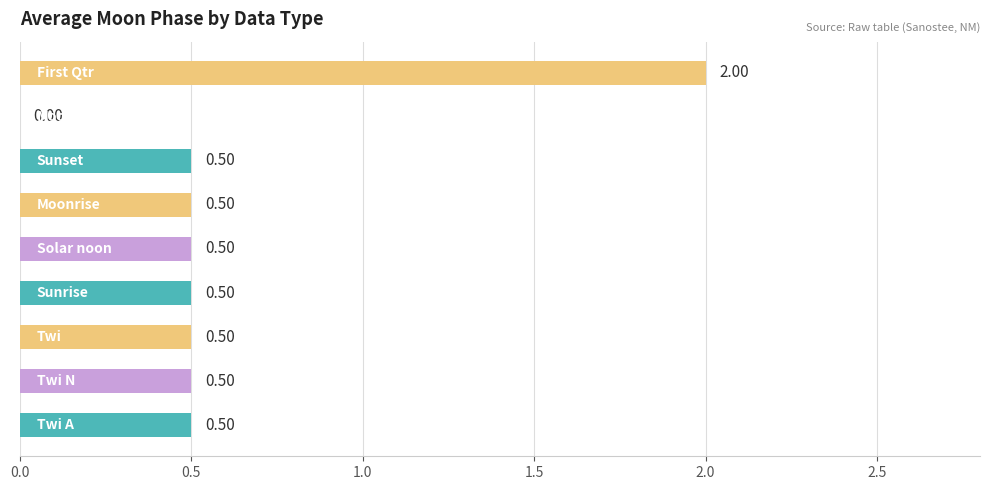

Are the bars horizontal?

Yes